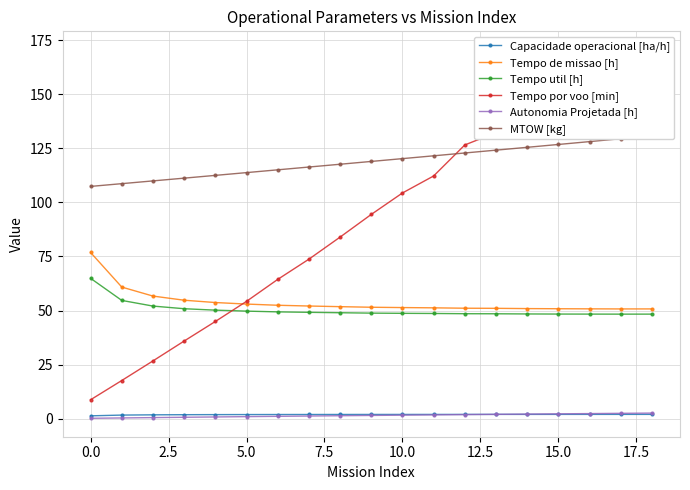

True or false: Autonomia Projetada [h] and Tempo de missao [h] cross at least once.

False